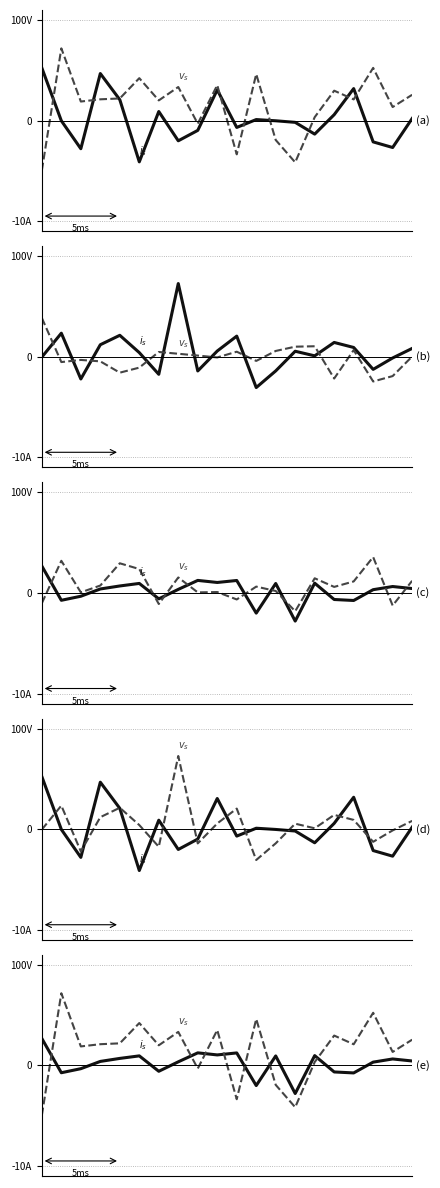

What is the highest value of the $i_s$ series?

26.8